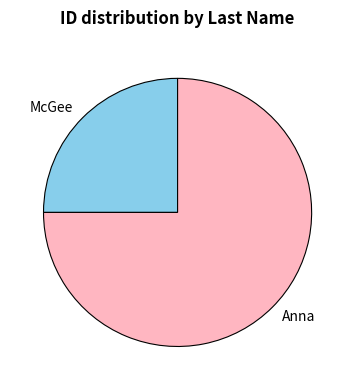

True or false: Anna accounts for 66% of the total.

False